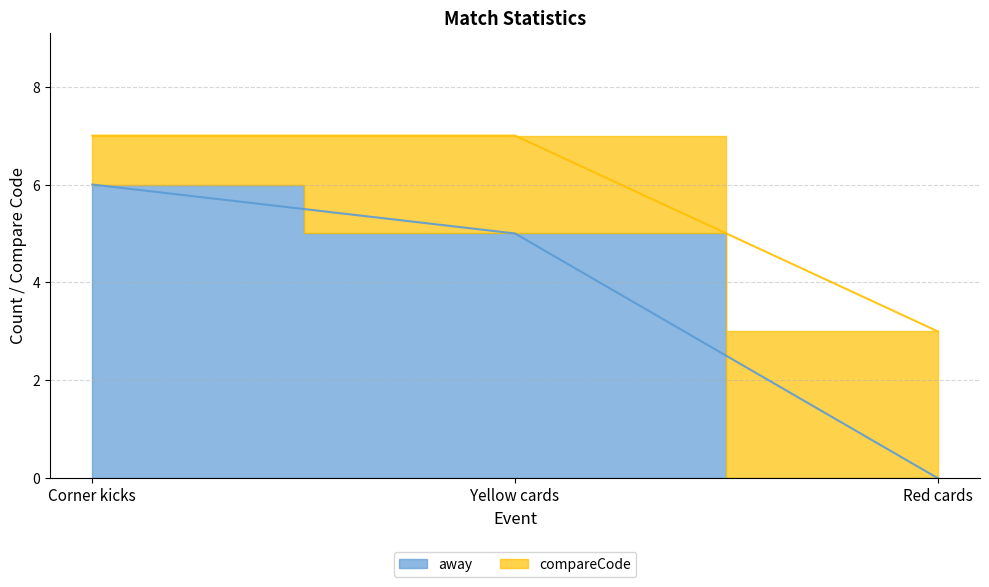

What is the label of the 2nd point from the right?

Yellow cards